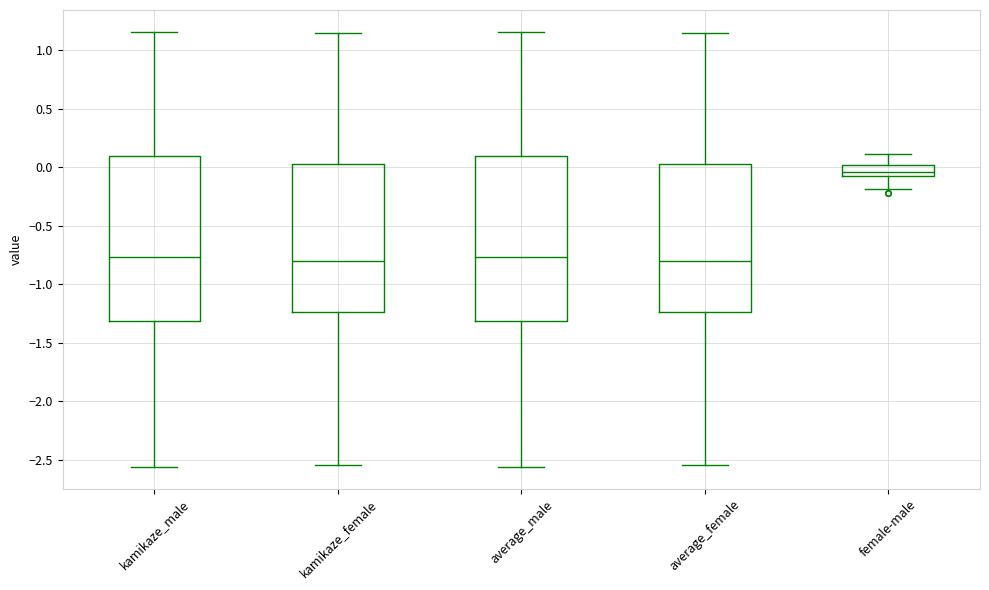

Reading left to right, transcribe this box plot: for each box, give where its median line is, the range the box spans, and where its two whiskers end, as read against the y-axis. The values are not printed on the chart, so give them approximately, as read against the axis.

kamikaze_male: median -0.75, box -1.30 to 0.10, whiskers -2.55 to 1.15
kamikaze_female: median -0.80, box -1.25 to 0.05, whiskers -2.55 to 1.15
average_male: median -0.75, box -1.30 to 0.10, whiskers -2.55 to 1.15
average_female: median -0.80, box -1.25 to 0.05, whiskers -2.55 to 1.15
female-male: median -0.05 (inside the box), box -0.05 to 0.00, whiskers -0.20 to 0.10